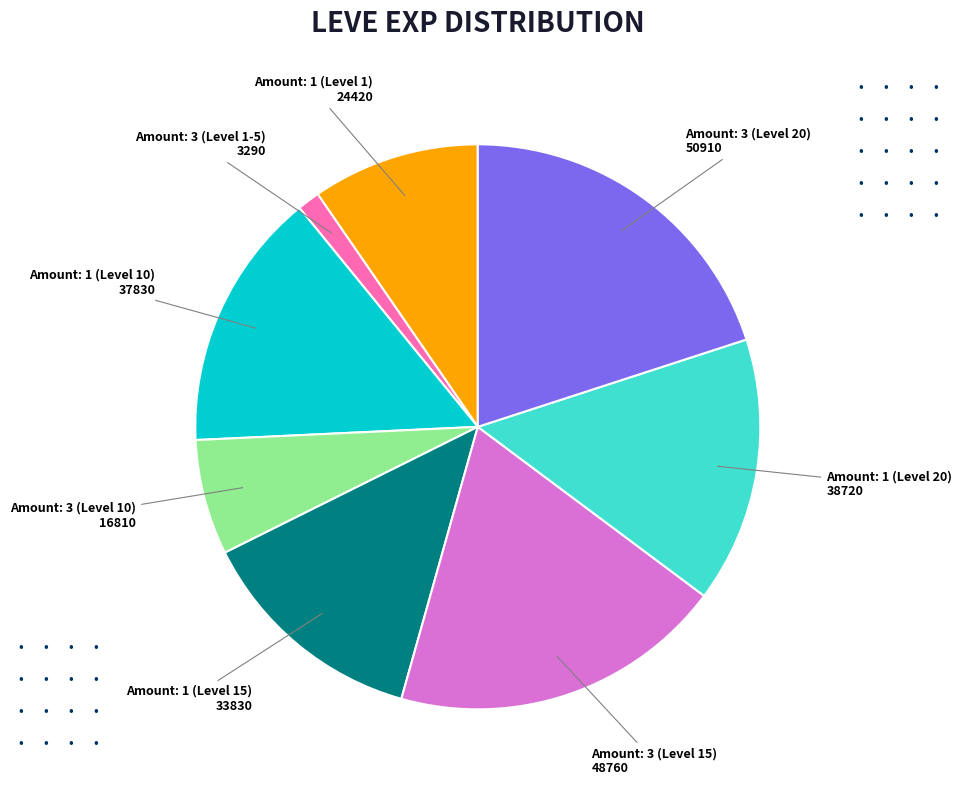

Is there a majority slice in this chart?

No